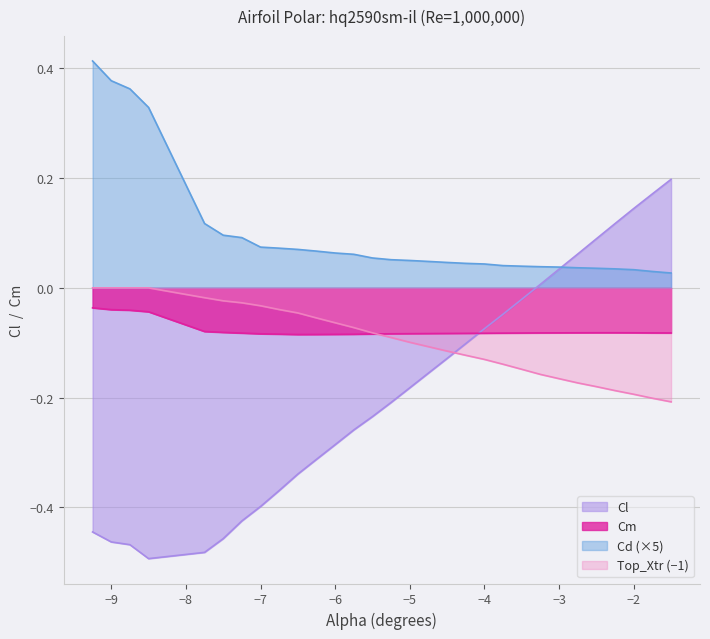

Reading left to right, what are all the values shown in this chart?

Cl: -0.4	-0.5	-0.5	-0.5	-0.5	-0.5	-0.4	-0.4	-0.4	-0.3	-0.3	-0.3	-0.3	-0.2	-0.2	-0.2	-0.2	-0.1	-0.1	-0.1	-0.0	-0.0	0.0	0.0	0.1	0.1	0.1	0.1	0.2	0.2
Cd: 0.4	0.4	0.4	0.3	0.1	0.1	0.1	0.1	0.1	0.1	0.1	0.1	0.1	0.1	0.1	0.0	0.0	0.0	0.0	0.0	0.0	0.0	0.0	0.0	0.0	0.0	0.0	0.0	0.0	0.0
Cm: -0.0	-0.0	-0.0	-0.0	-0.1	-0.1	-0.1	-0.1	-0.1	-0.1	-0.1	-0.1	-0.1	-0.1	-0.1	-0.1	-0.1	-0.1	-0.1	-0.1	-0.1	-0.1	-0.1	-0.1	-0.1	-0.1	-0.1	-0.1	-0.1	-0.1
Top_Xtr: 0.0	0.0	0.0	0.0	-0.0	-0.0	-0.0	-0.0	-0.0	-0.0	-0.1	-0.1	-0.1	-0.1	-0.1	-0.1	-0.1	-0.1	-0.1	-0.1	-0.1	-0.1	-0.2	-0.2	-0.2	-0.2	-0.2	-0.2	-0.2	-0.2